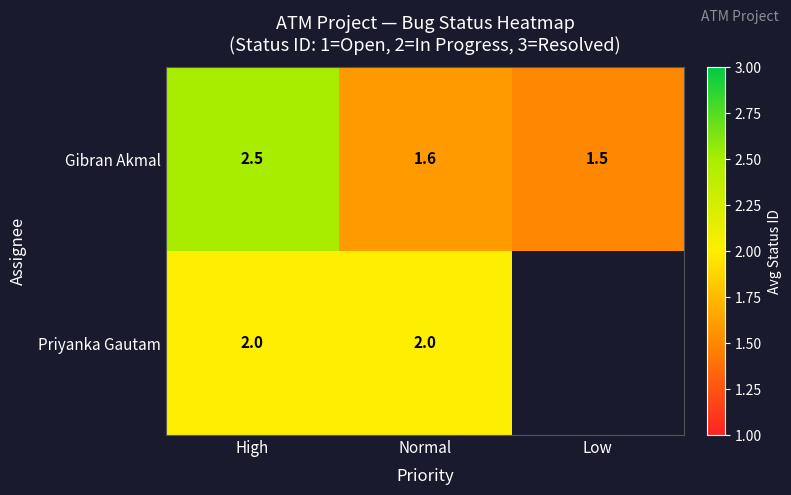

Rank the categories by Gibran Akmal value from highest to lowest.

High, Normal, Low